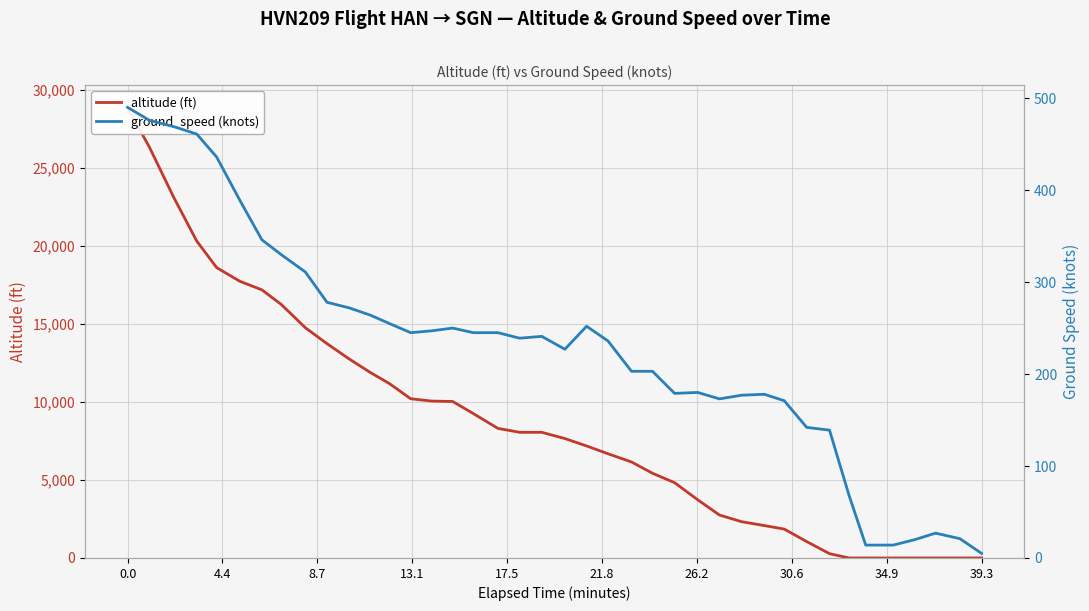

Which series ends up on top after the final intersection of ground_speed (knots) and altitude (ft)?

ground_speed (knots)